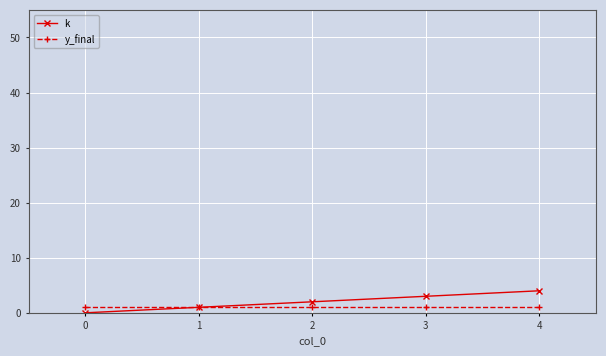

Reading left to right, what are all the values shown in this chart?

k: 0	1	2	3	4
y_final: 1	1	1	1	1